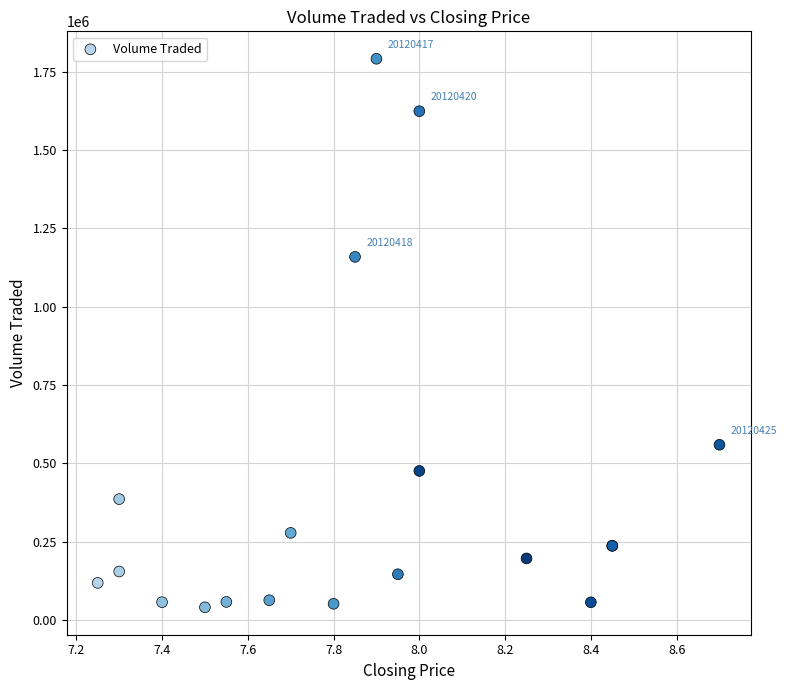

What Y value in the scatter plot is closest to 916150?

1159200